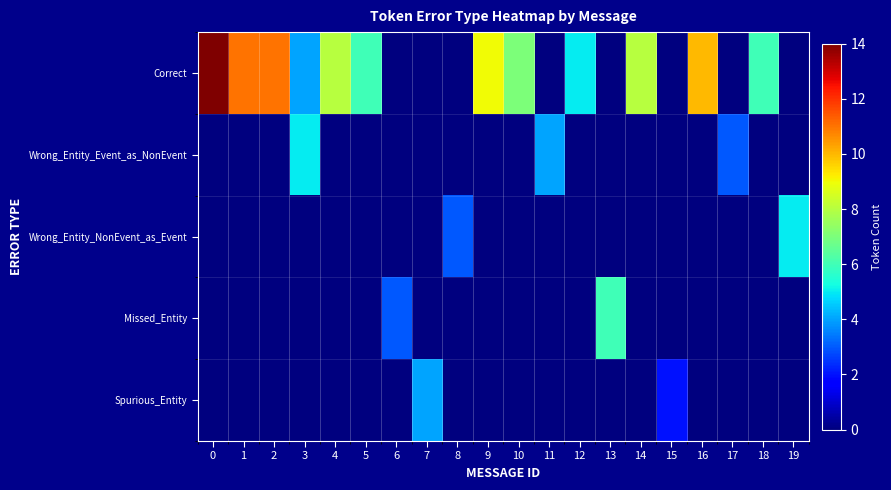

Rank the series at 7 from highest to lowest value.

Spurious_Entity, Correct, Wrong_Entity_Event_as_NonEvent, Wrong_Entity_NonEvent_as_Event, Missed_Entity